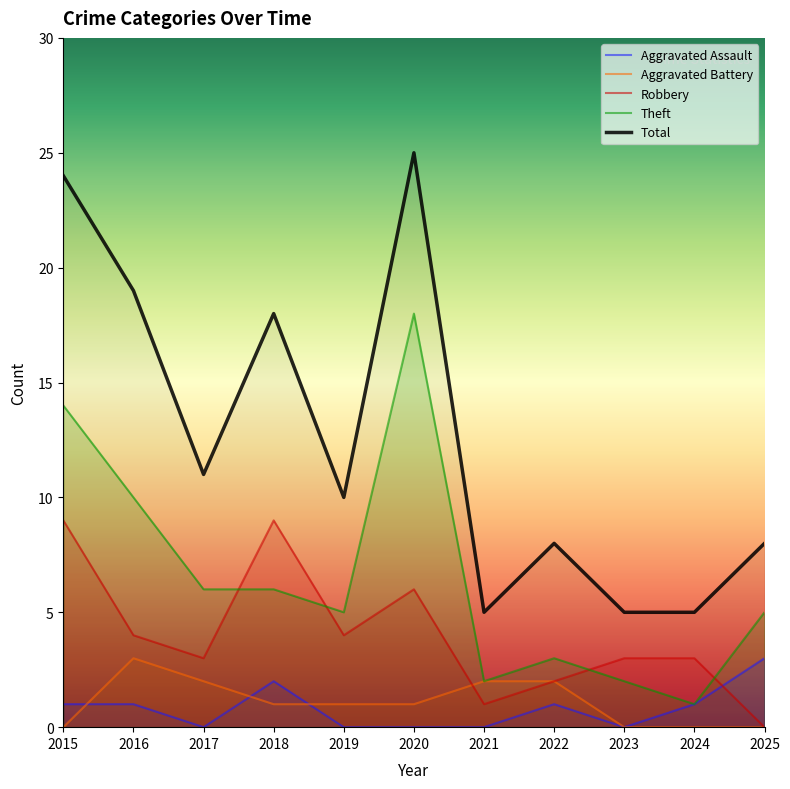

What is the value of the Aggravated Battery point at the 7th from the left?

2